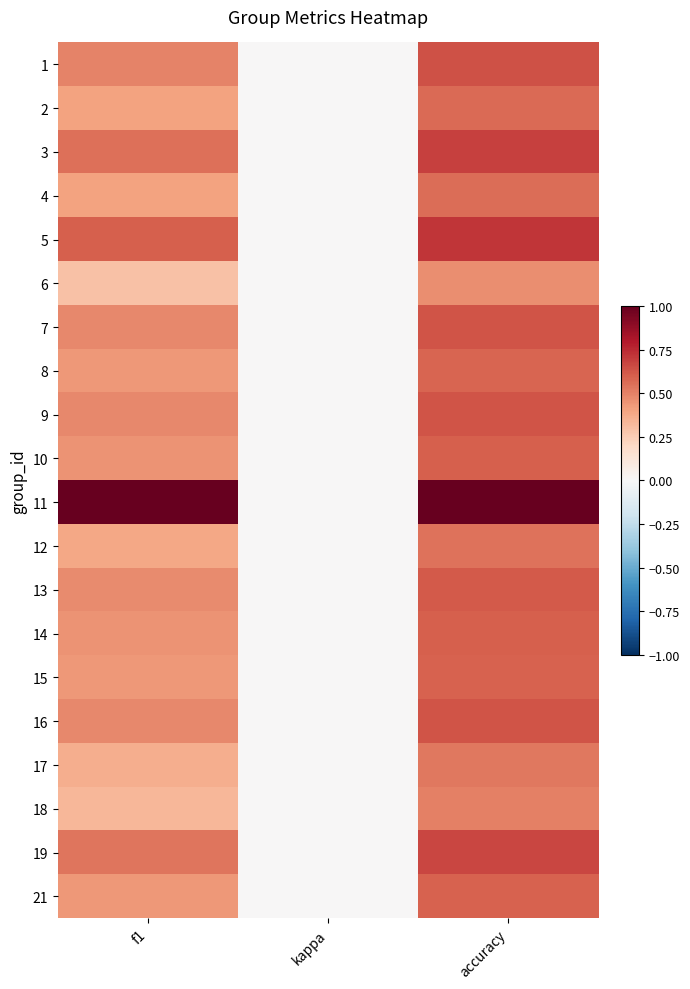

Rank the categories by 16 value from lowest to highest.

kappa, f1, accuracy